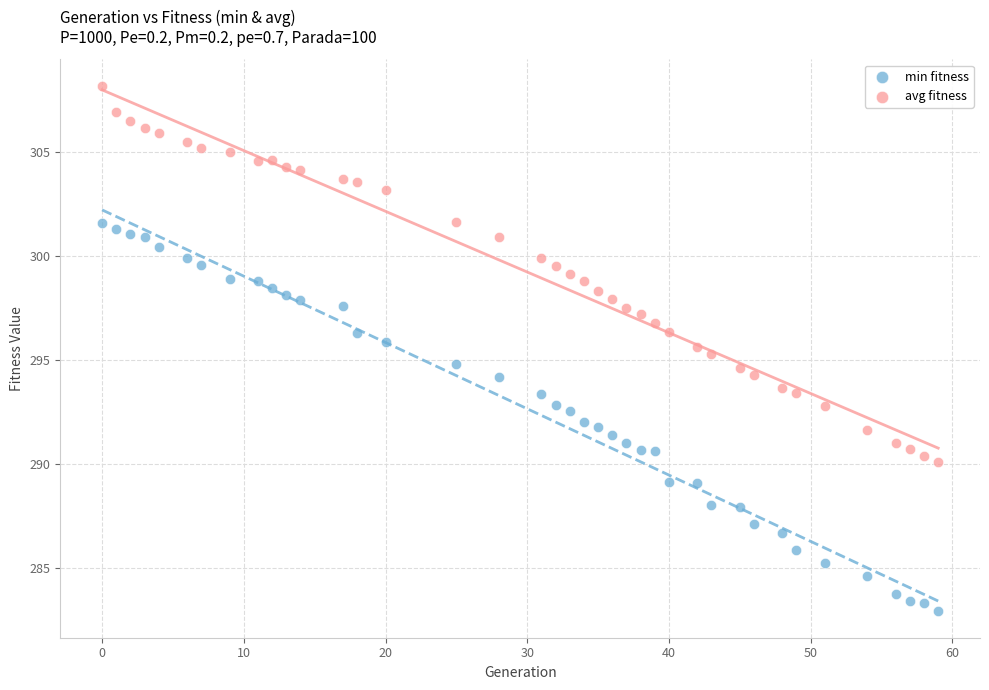

What are all the series names shown in the legend?

min fitness, avg fitness